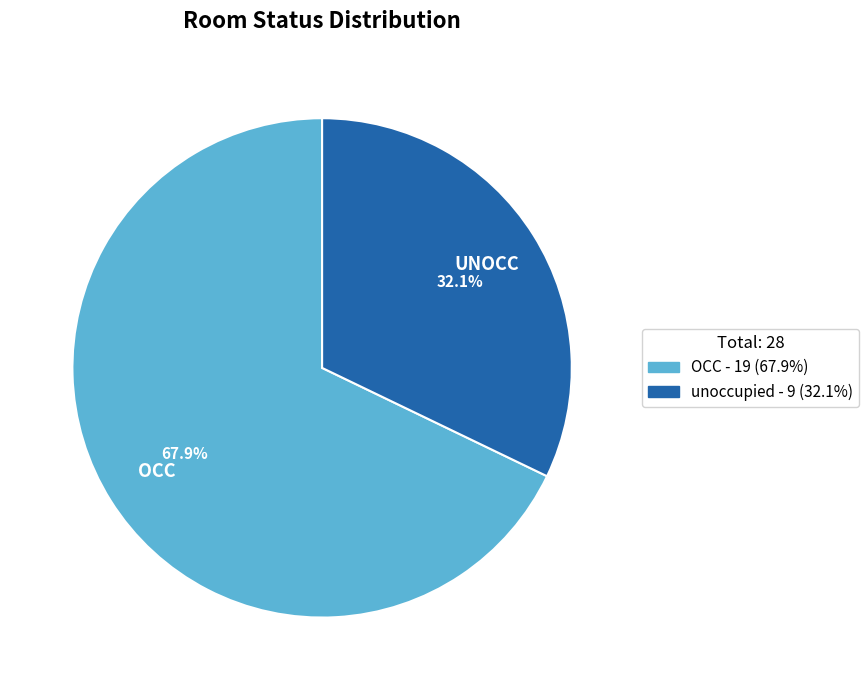

How many segments does this pie chart have?

2